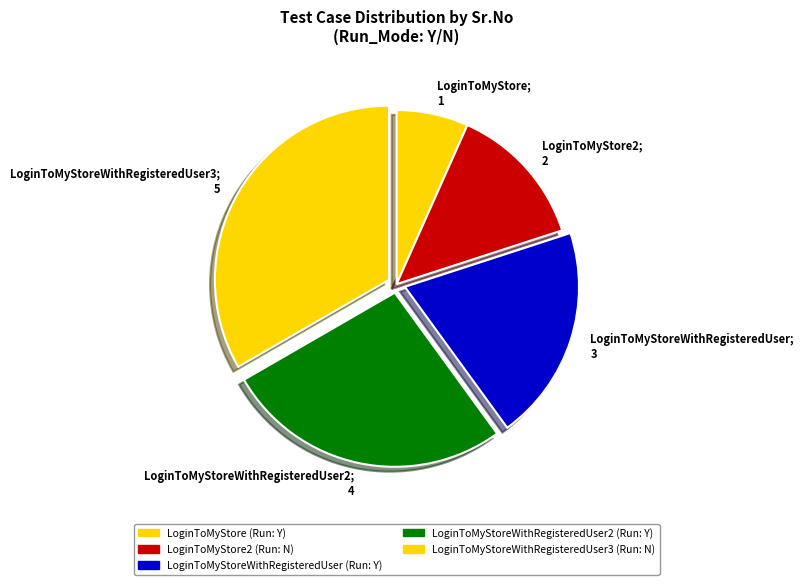

Which category has the smallest portion of the pie?

LoginToMyStore; 1